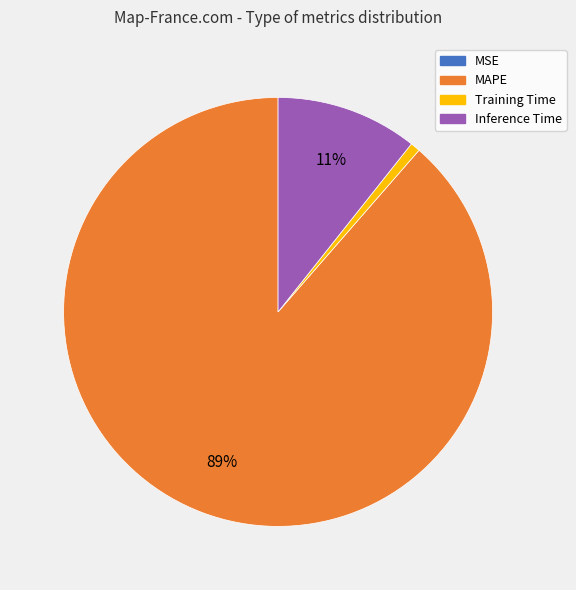

To the nearest percent, what is the average slice percentage?

25%